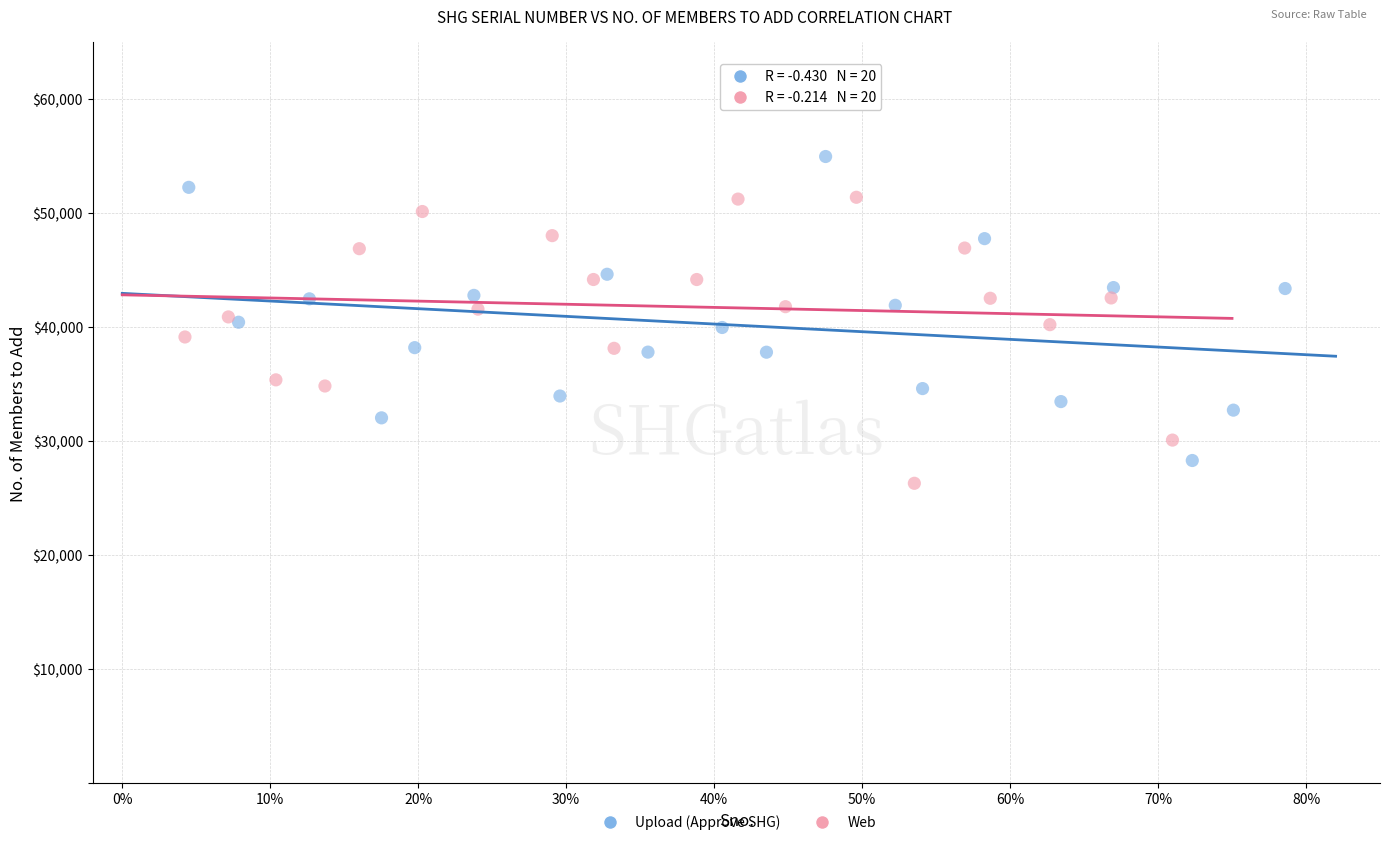

Which series has the widest spread of Y values?

Upload (Approve SHG)